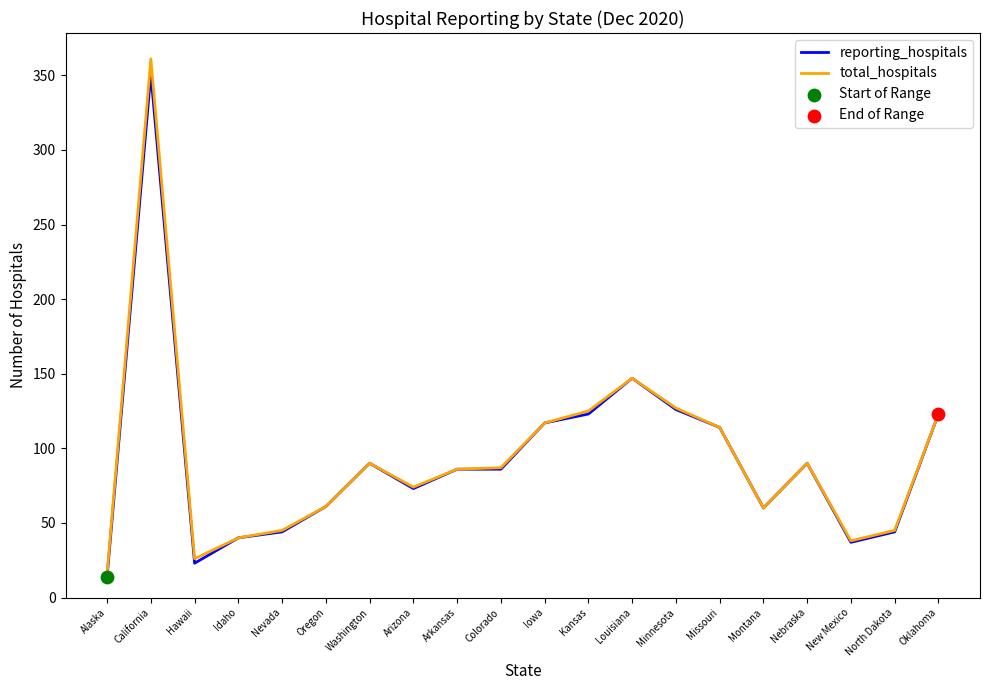

At how many categories does at least one series exceed 100?

7